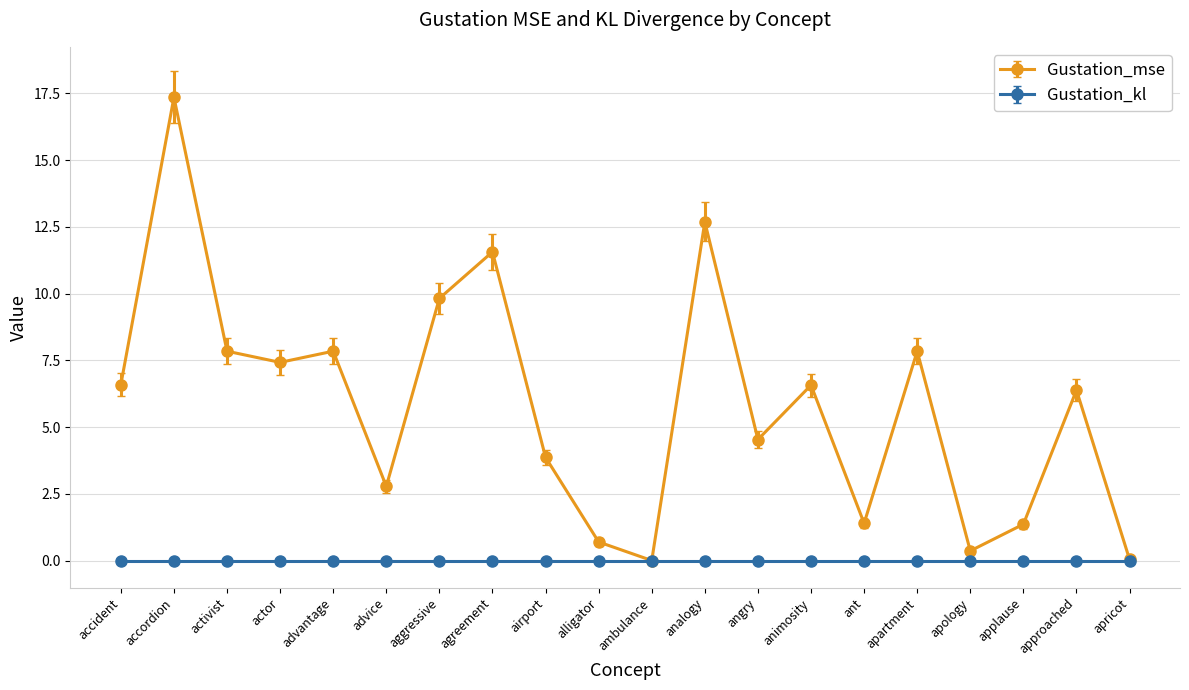

How many data points does each series have?

20